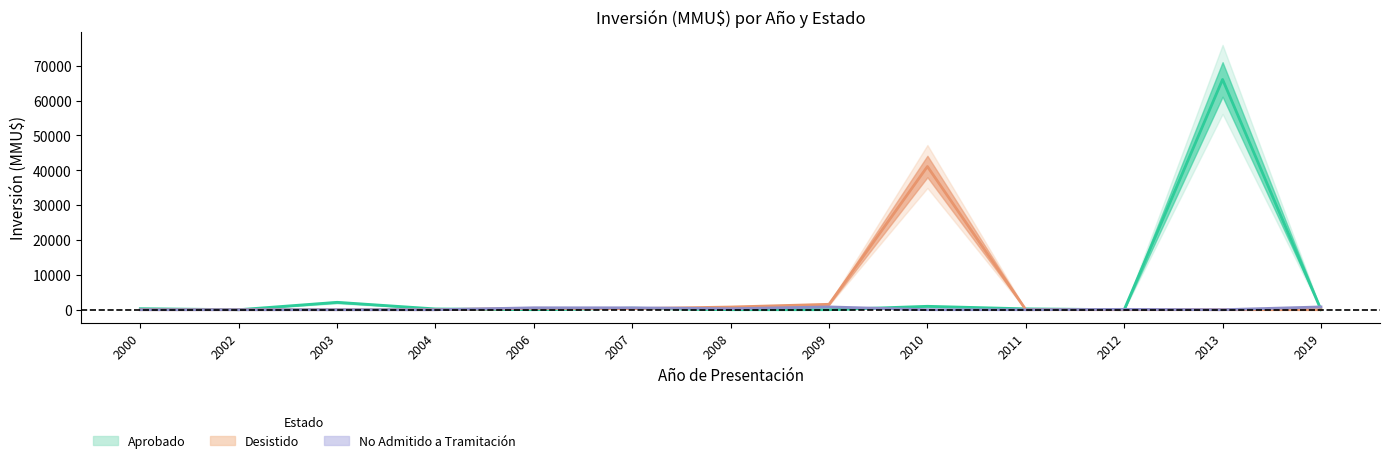

The value of Aprobado at 2012 is 41833. True or false?

False